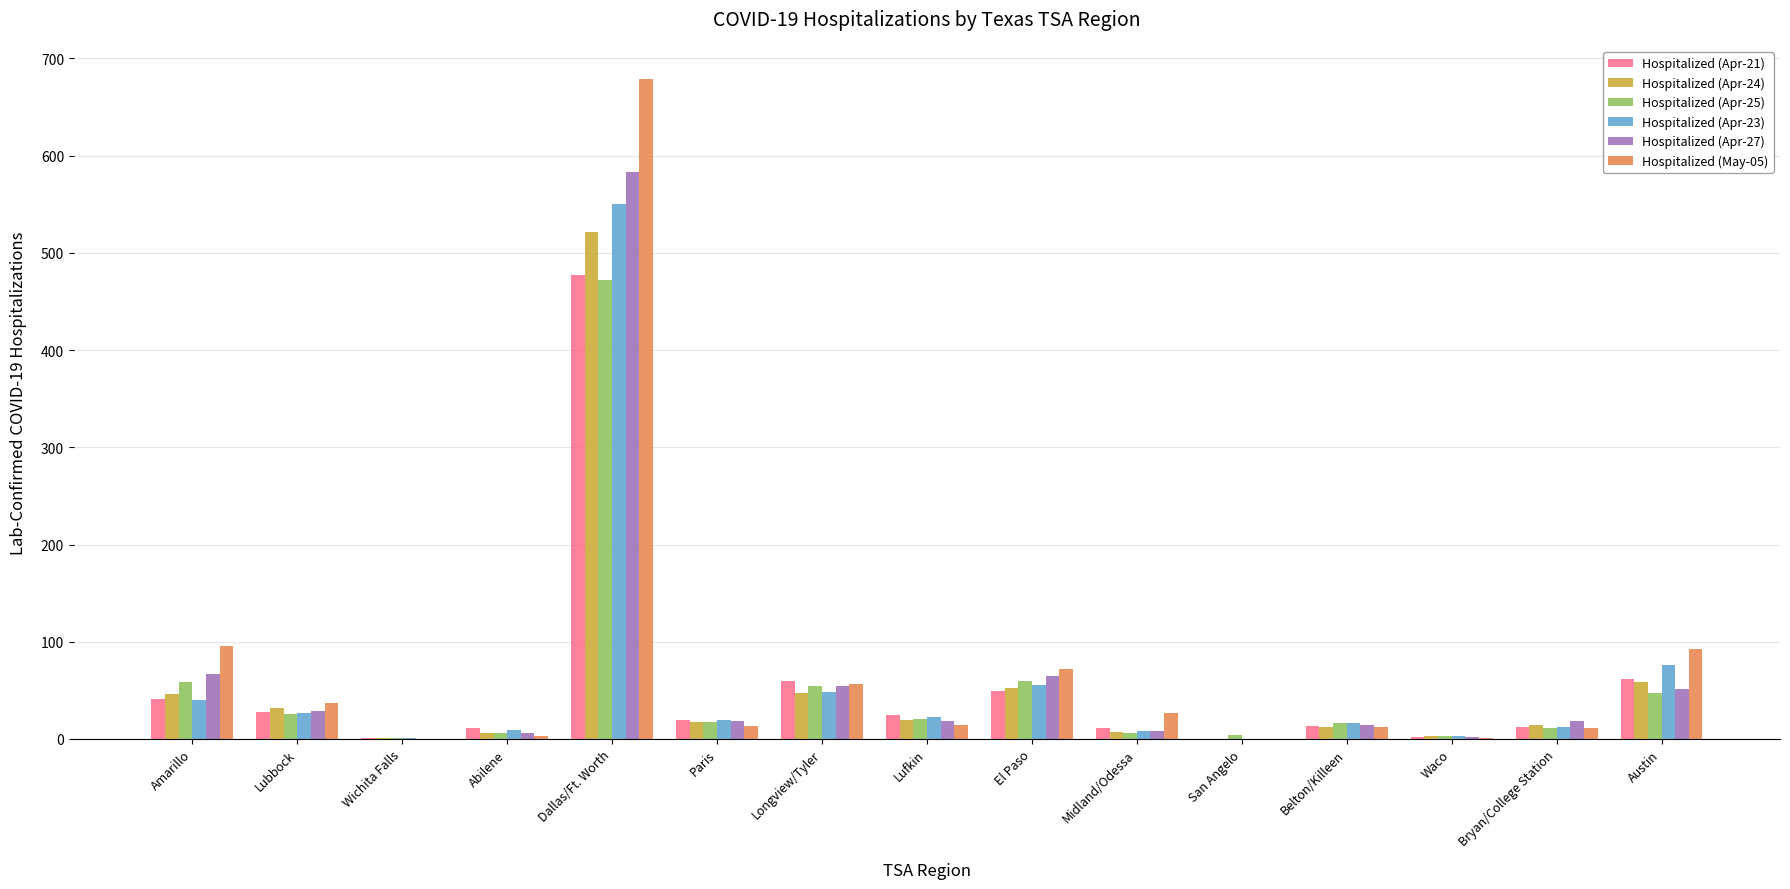

What is the total value across all series at Austin?

388